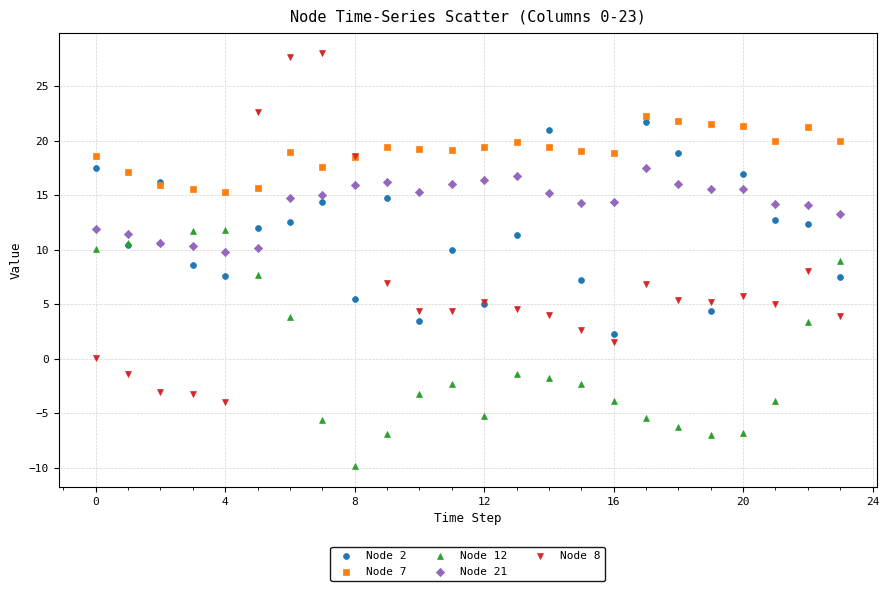

What are all the series names shown in the legend?

Node 2, Node 7, Node 12, Node 21, Node 8